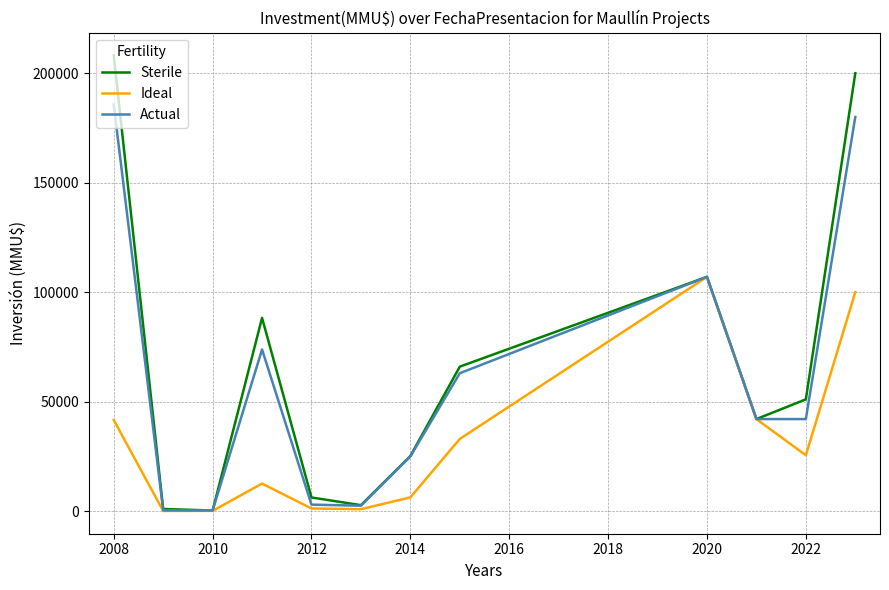

What is the maximum value shown in the chart?

208125.0